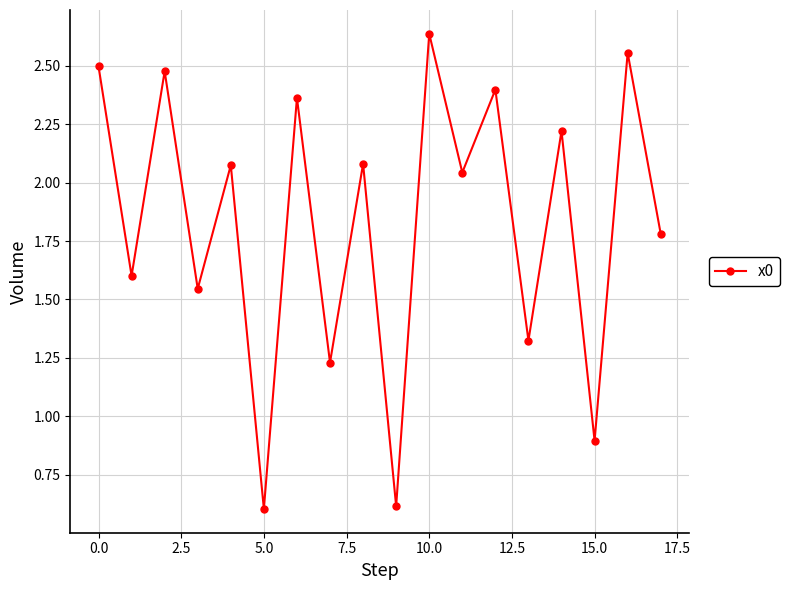

What is the minimum value shown in the chart?

0.6